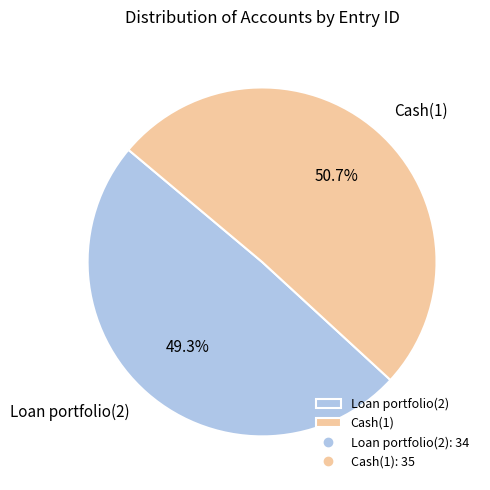

What is the ratio of the value at Loan portfolio(2) to the value at Cash(1)?

1.0